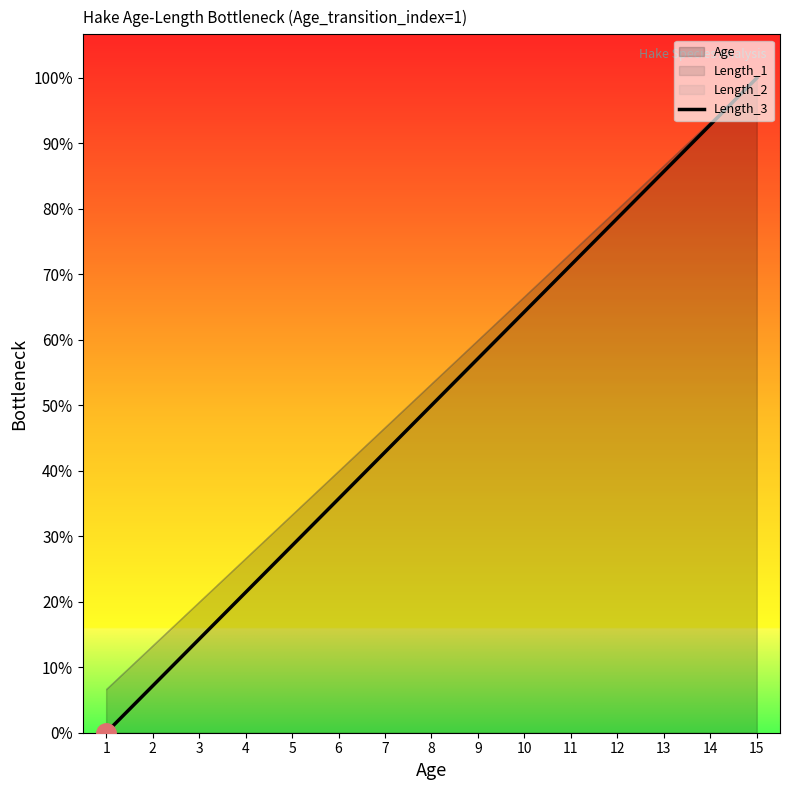

What value does the data have at 7?

6.4